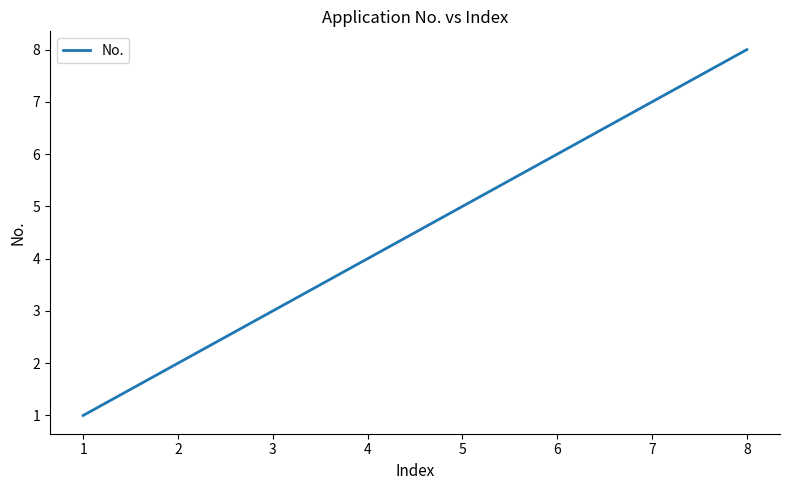

Does the chart display data point markers on the line(s)?

No